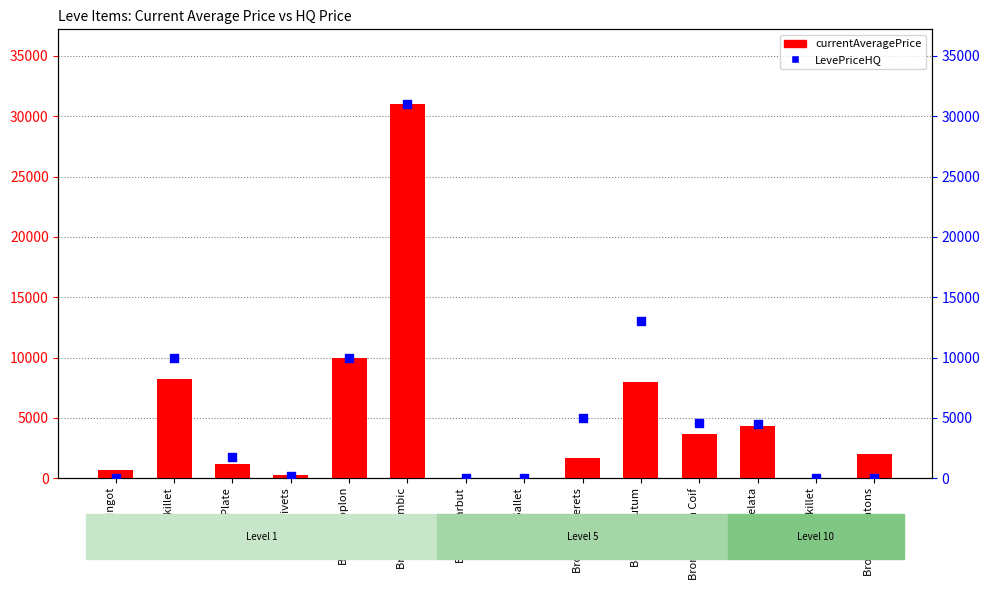

Is the value of currentAveragePrice at Bronze Rivets greater than the value of LevePriceHQ at Bronze Sabatons?

Yes